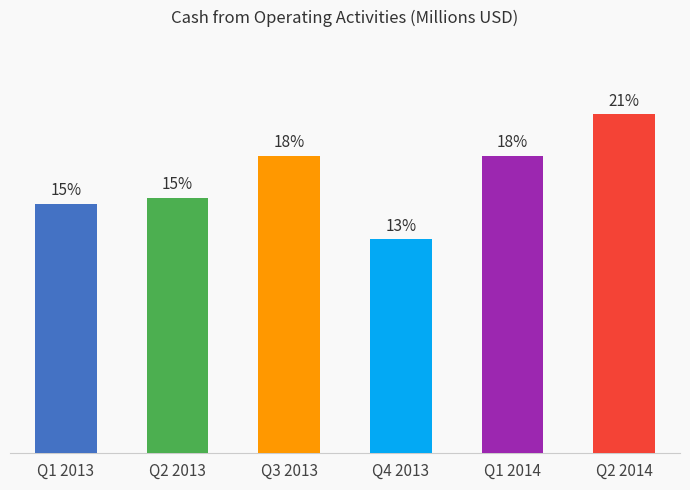

Rank the categories by value from highest to lowest.

Q2 2014, Q3 2013, Q1 2014, Q2 2013, Q1 2013, Q4 2013